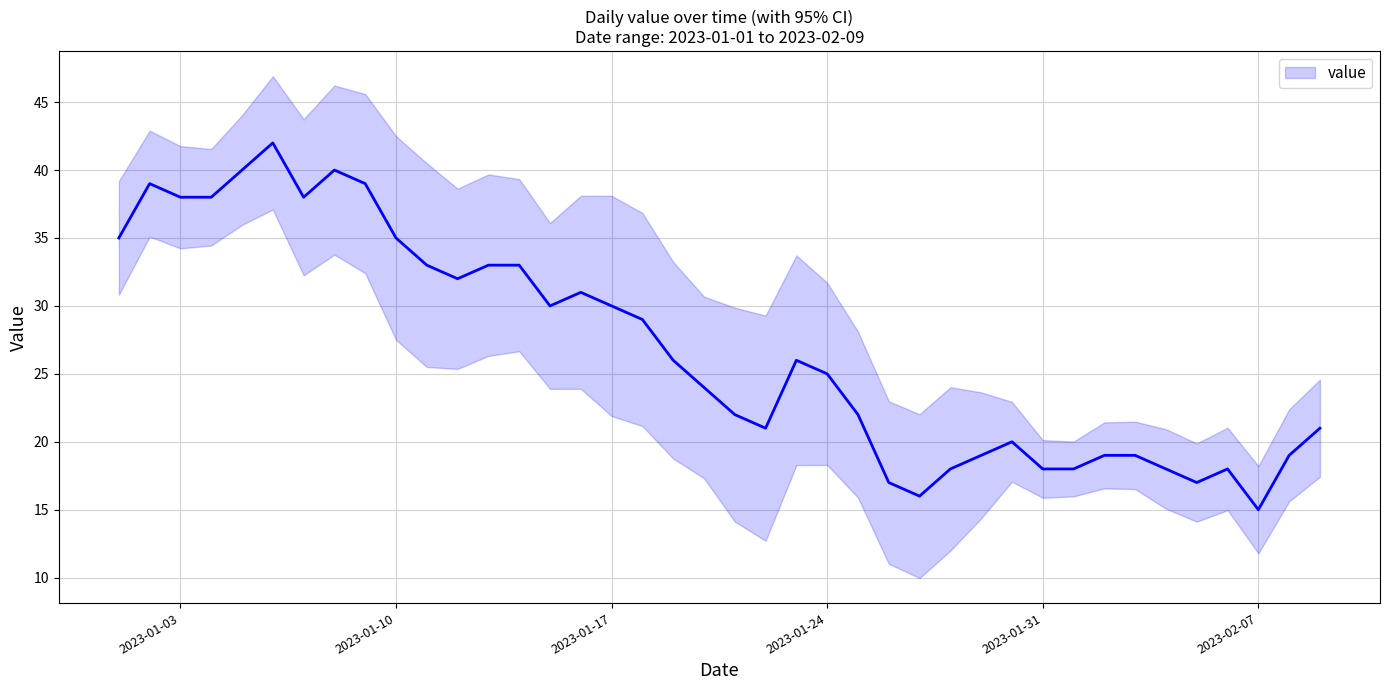

What is the minimum value shown in the chart?

15